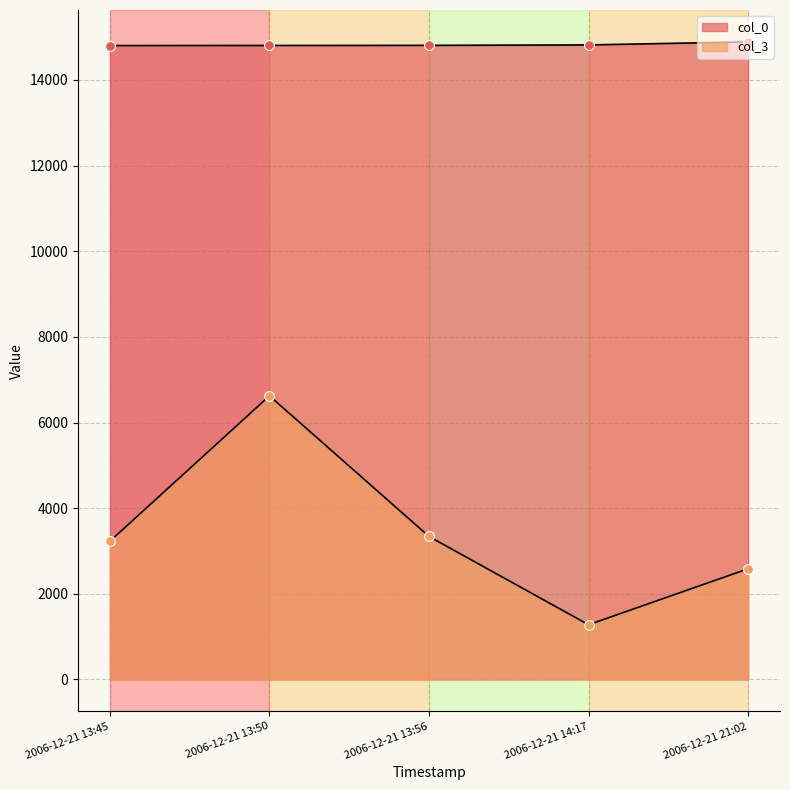

Which series reaches the maximum Y coordinate?

col_0